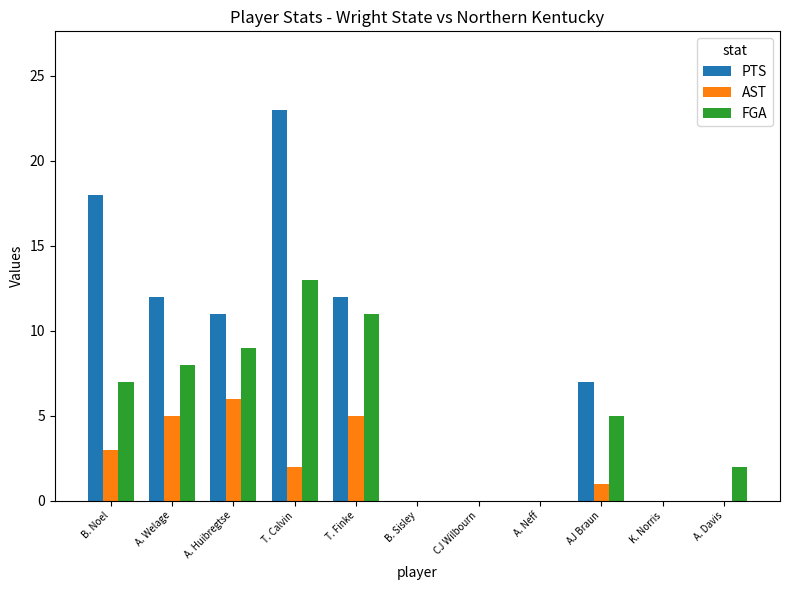

The PTS series shows 8 at T. Finke. True or false?

False